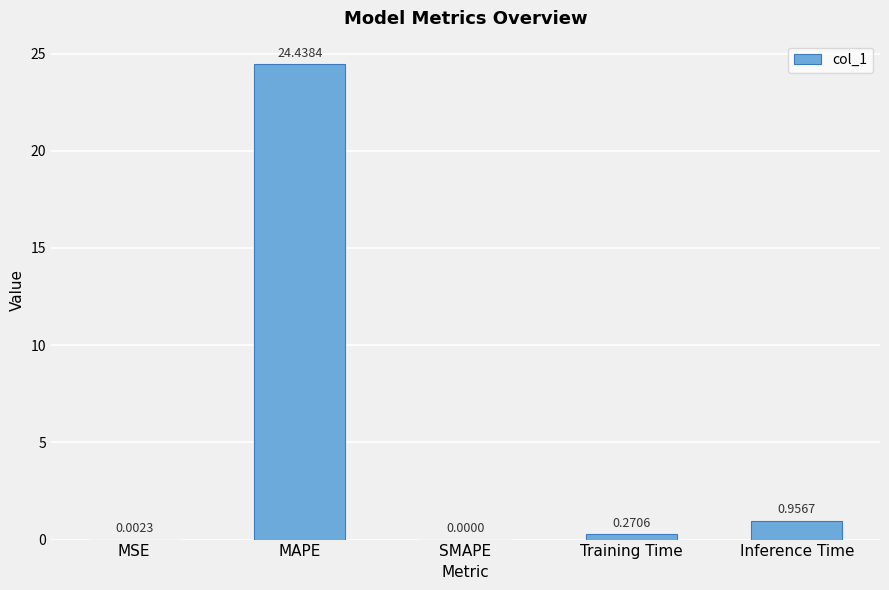

What is the average value?

5.1